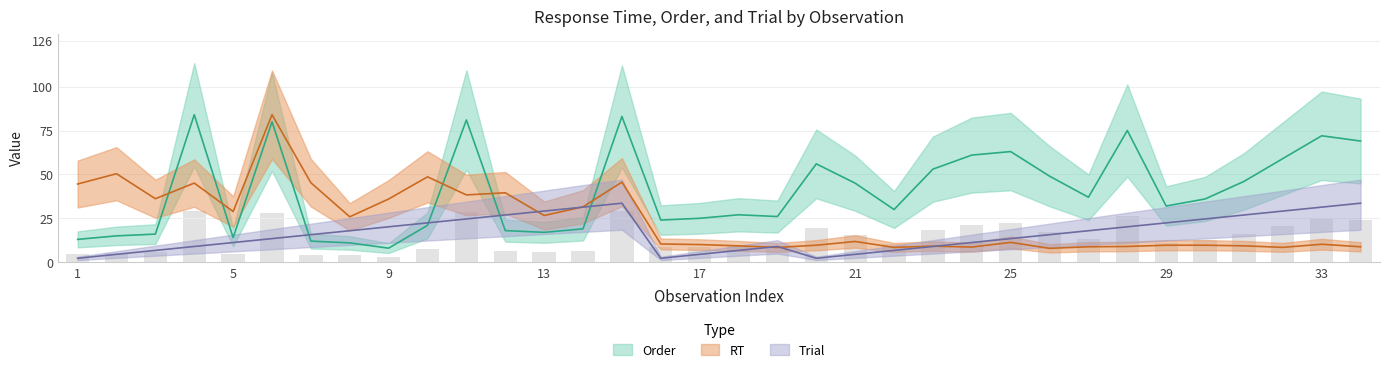

Read the Order value at 8.

11.0